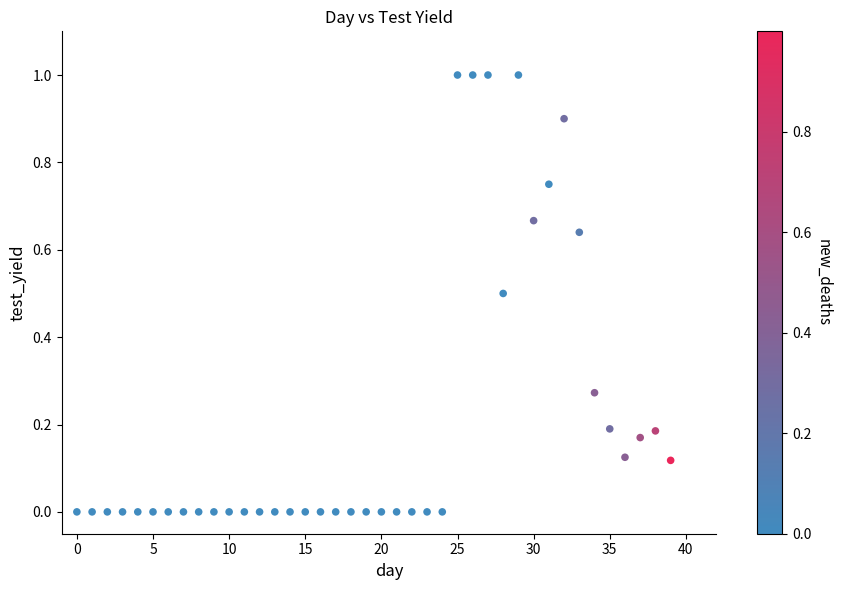

What is the range of Y values (max minus min)?

1.0